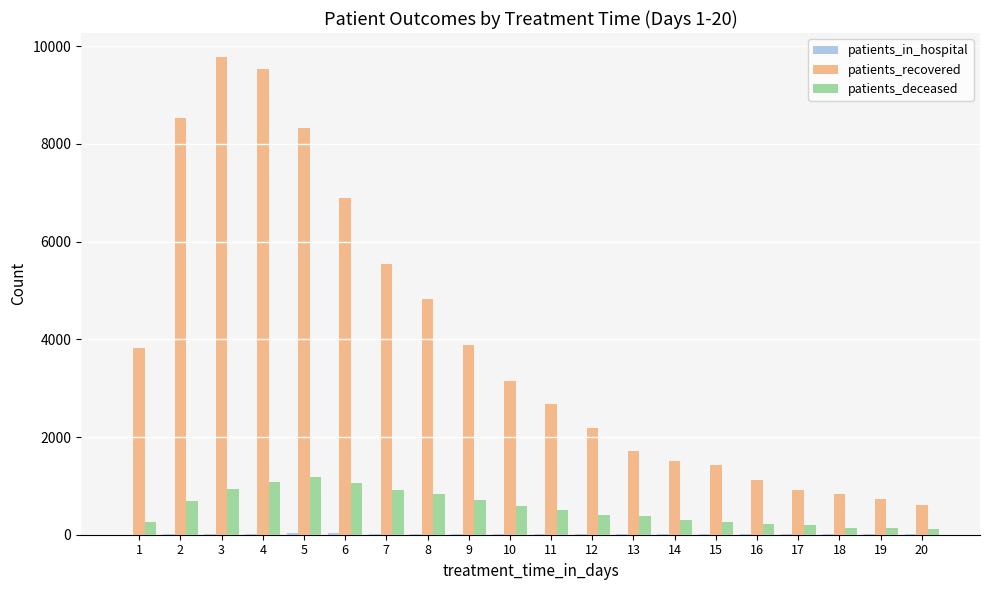

Which series has the largest total across all categories?

patients_recovered